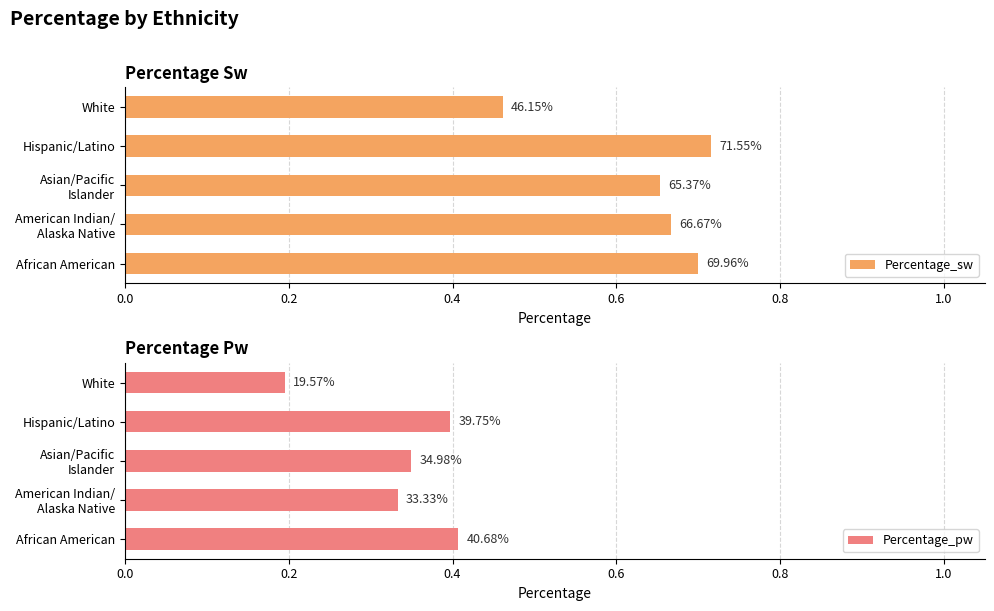

At how many categories does at least one series exceed 0?

5